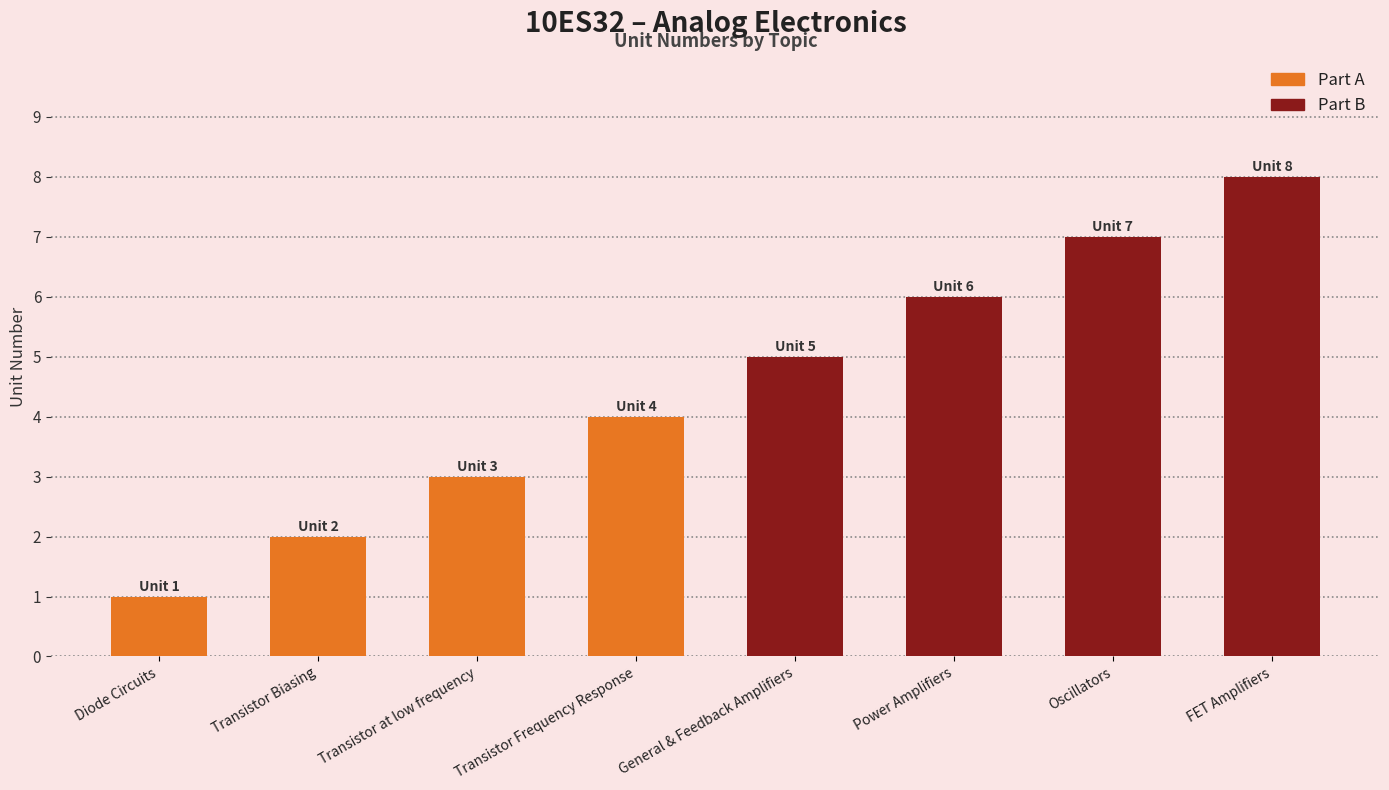

How many values are between 3 and 7?

5